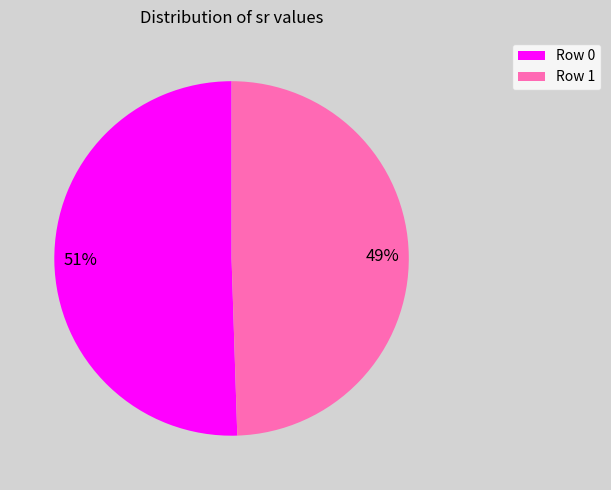

Do Row 0 and Row 1 together represent more than half of the pie?

Yes